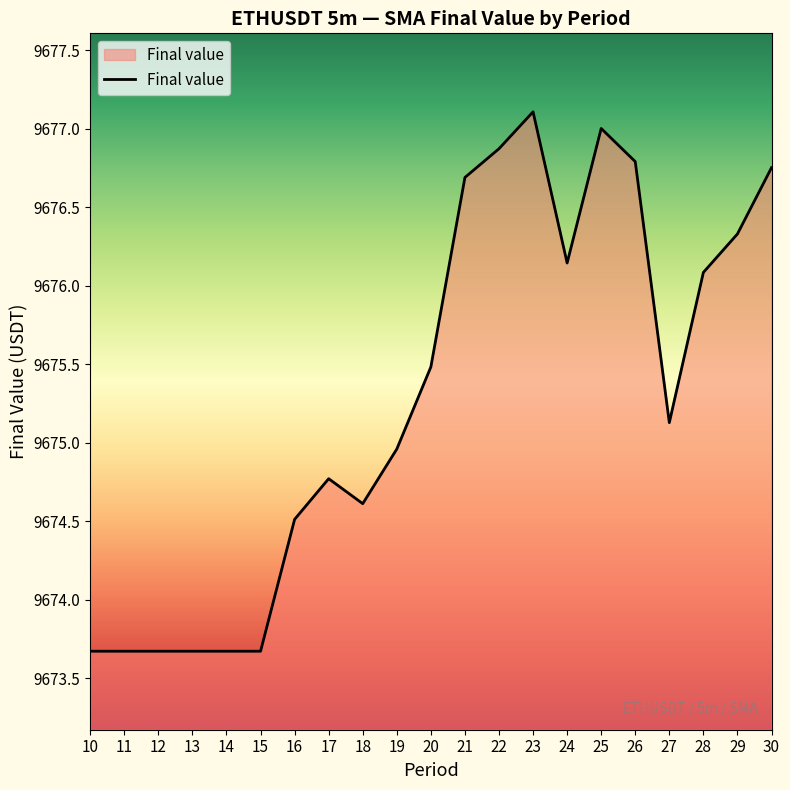

What is the difference between the maximum and minimum values?

3.4